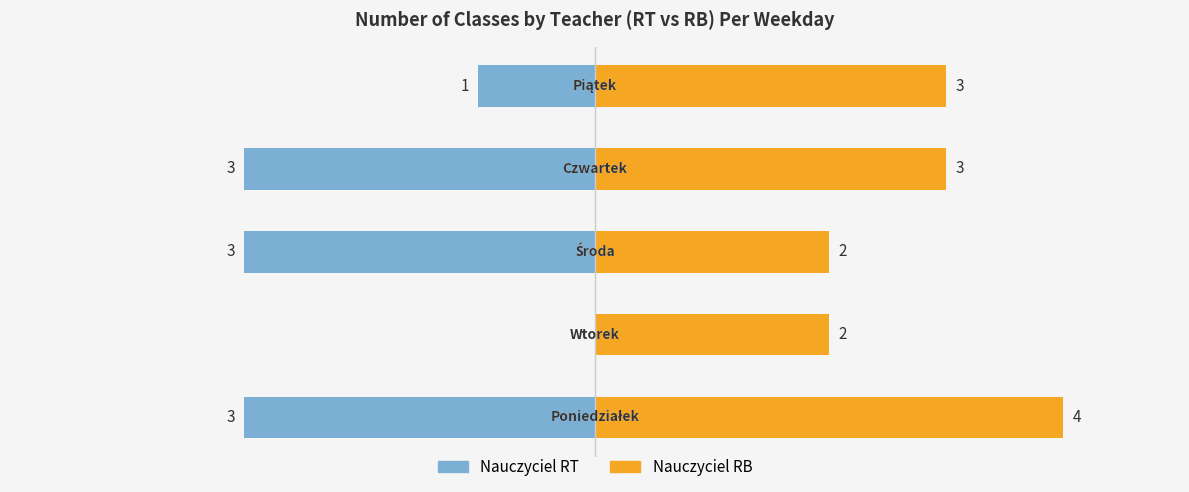

Are the bars horizontal?

Yes